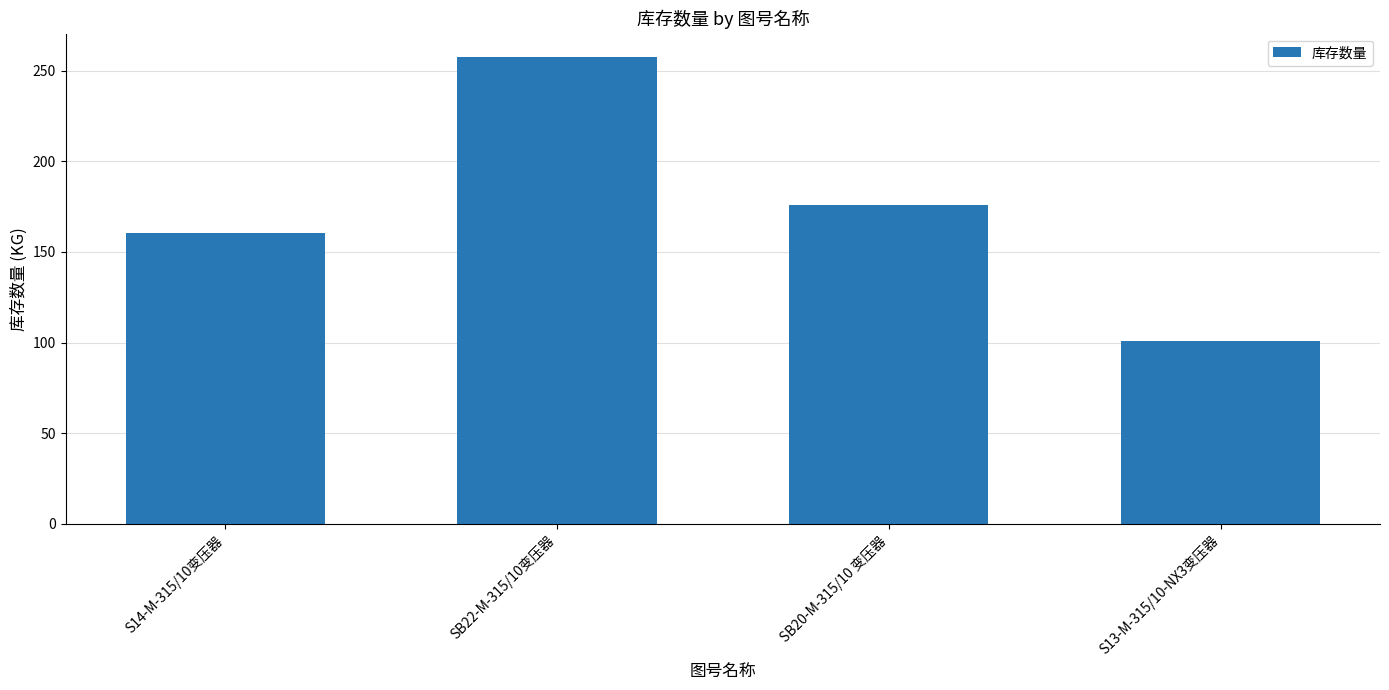

The chart shows a value of 100.9 at S13-M-315/10-NX3变压器. True or false?

True